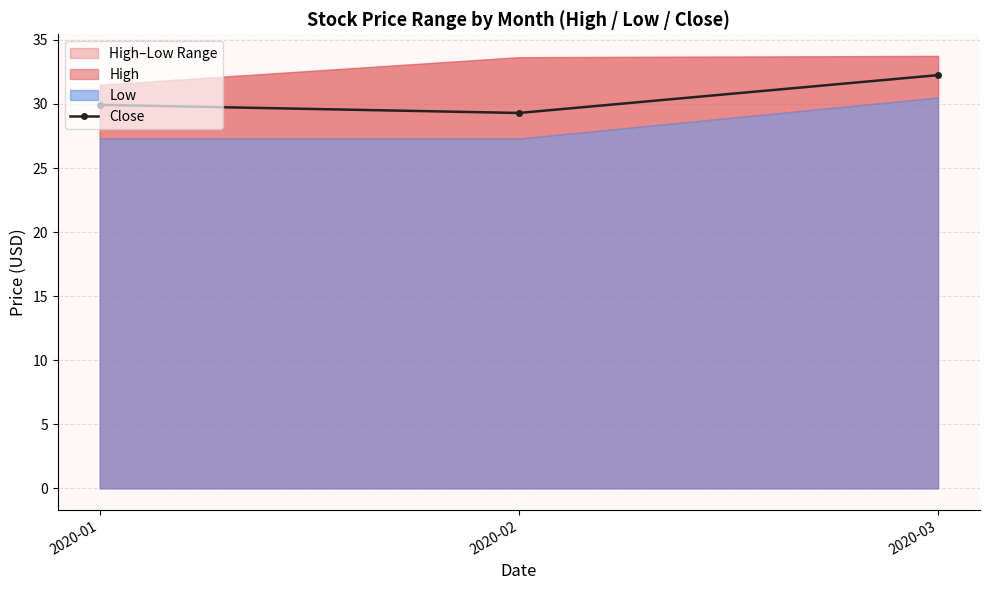

How many lines are shown in the chart?

1